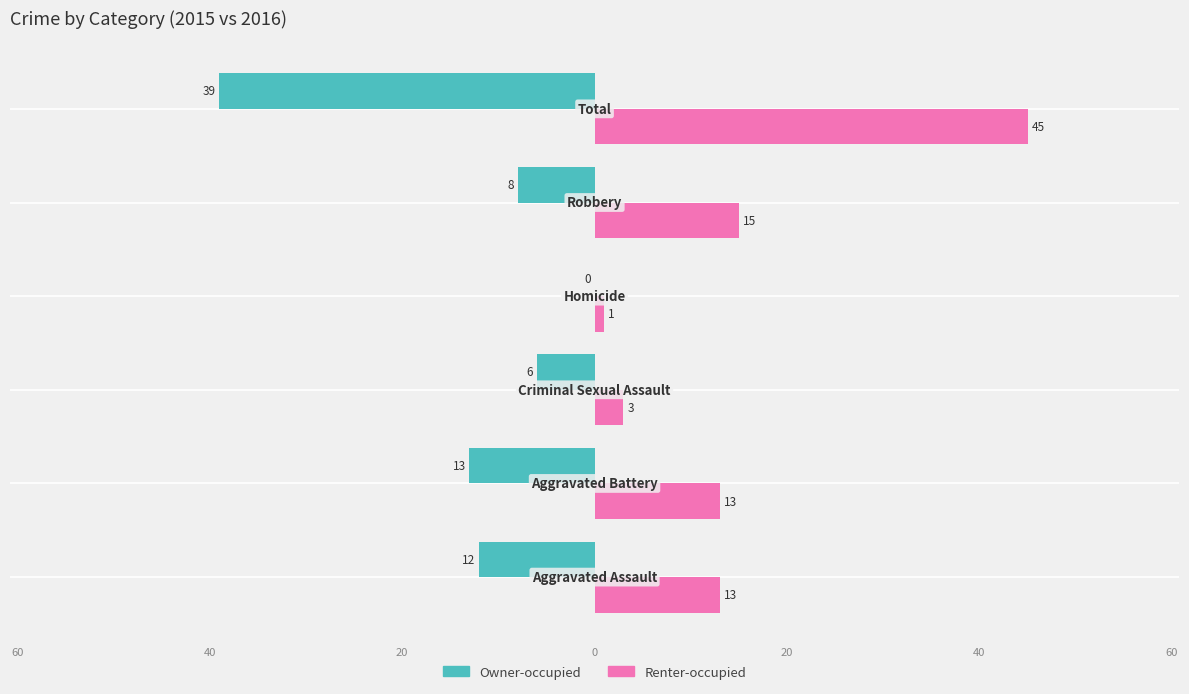

What are all the series names shown in the legend?

Owner-occupied, Renter-occupied